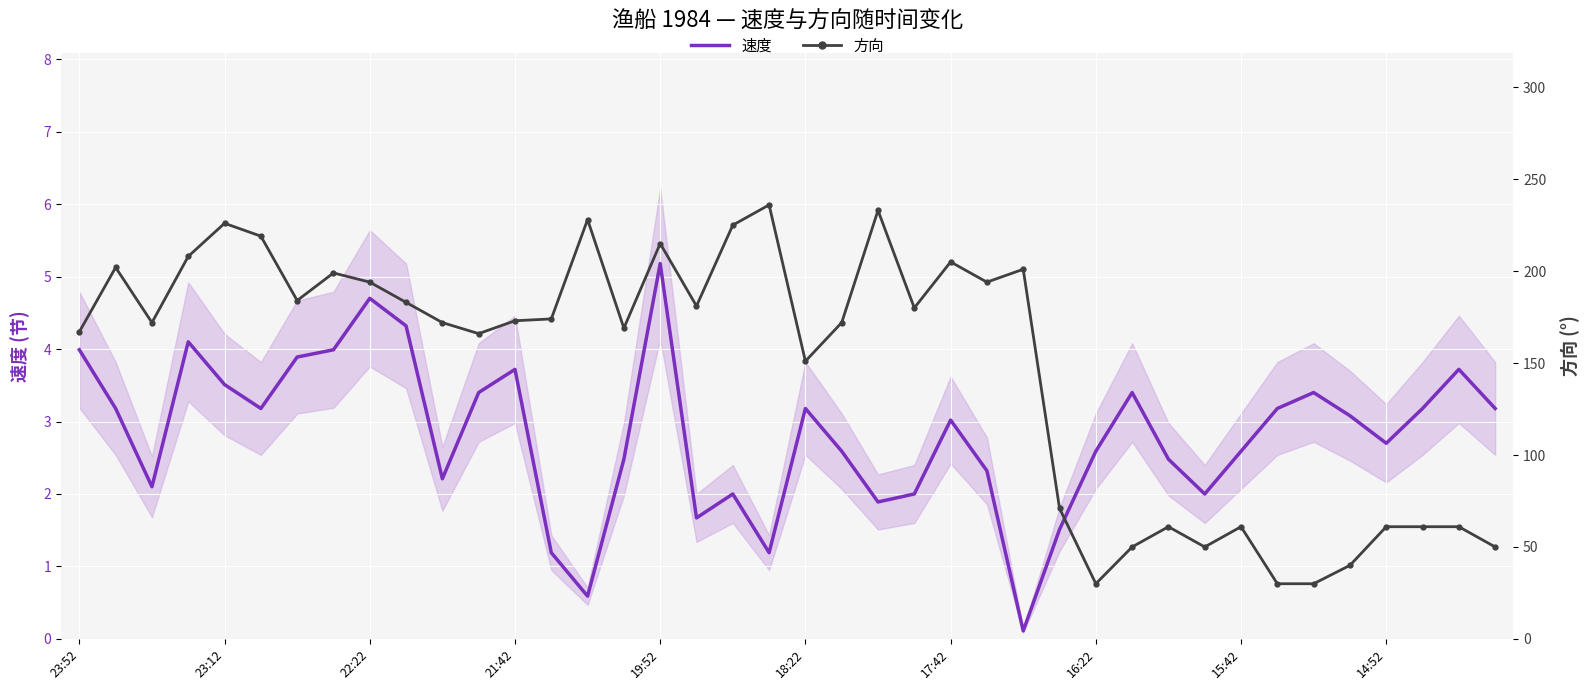

What is the spread (max minus min) of values at 14?

227.4